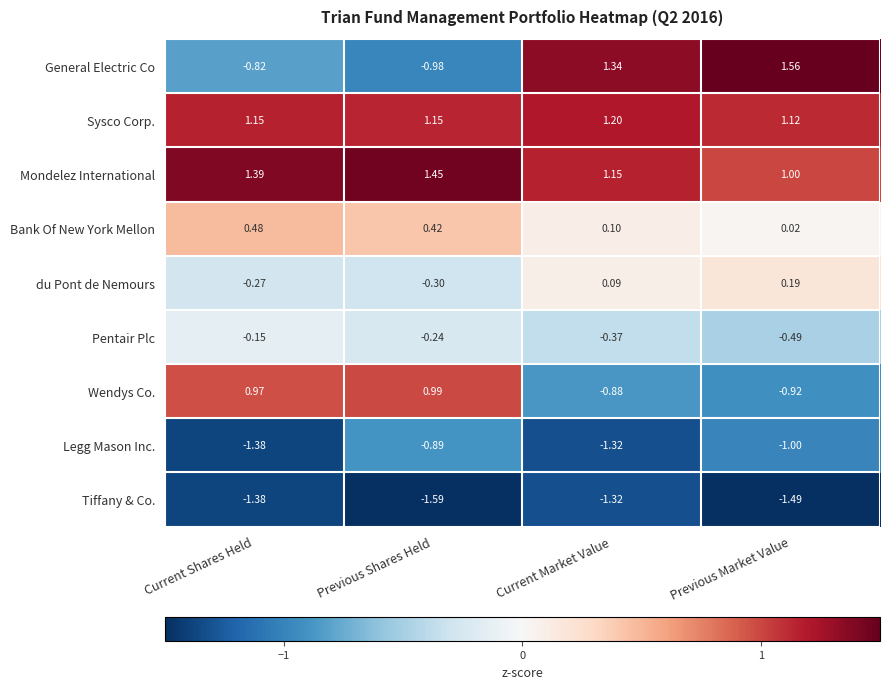

Which category has the lowest value in the Mondelez International series?

Previous Market Value